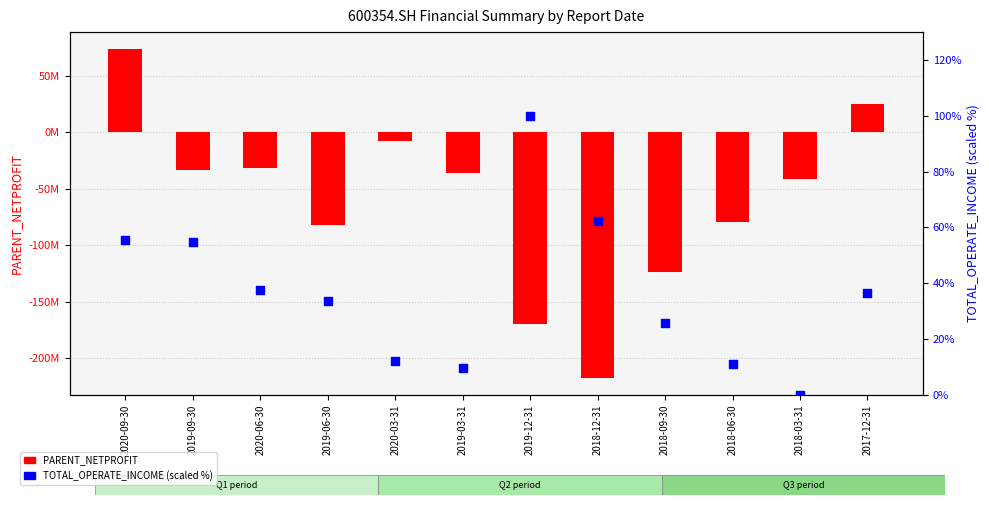

Is the value of PARENT_NETPROFIT at 2018-09-30 greater than the value of TOTAL_OPERATE_INCOME (scaled %) at 2019-06-30?

No